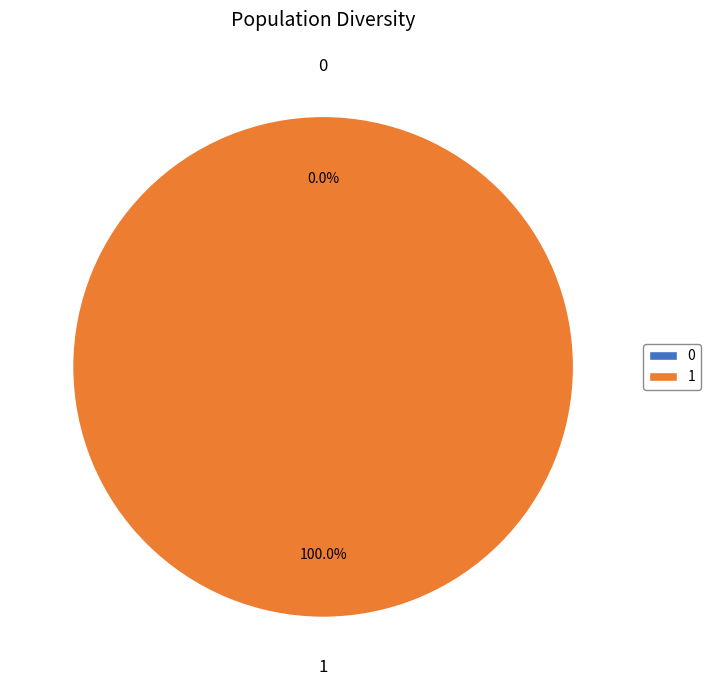

Between 1 and 0, which is larger?

1